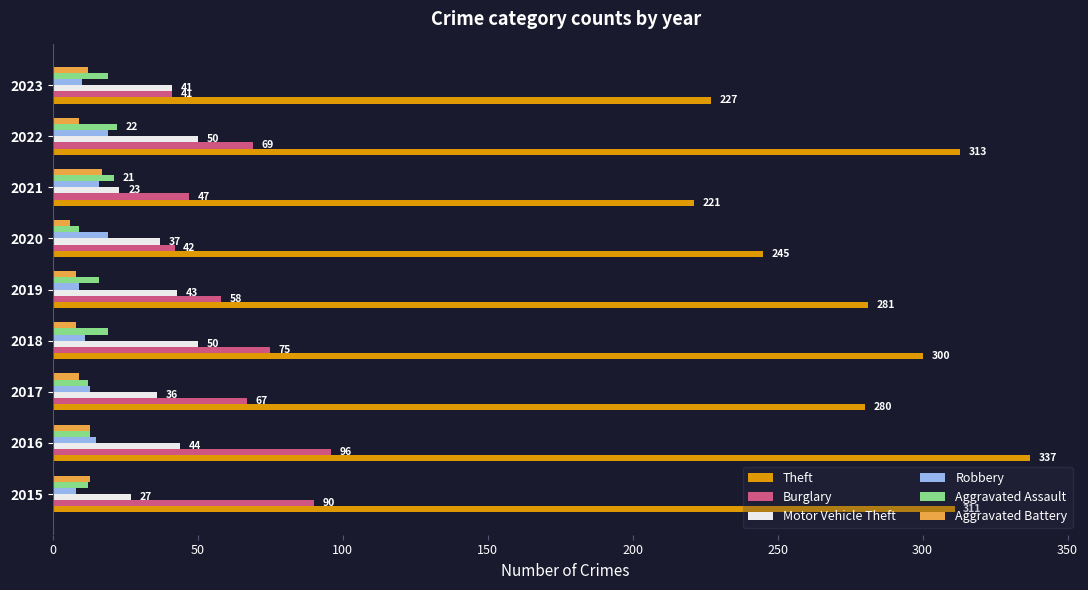

List the series in order of their peak value, lowest first.

Aggravated Battery, Robbery, Aggravated Assault, Motor Vehicle Theft, Burglary, Theft